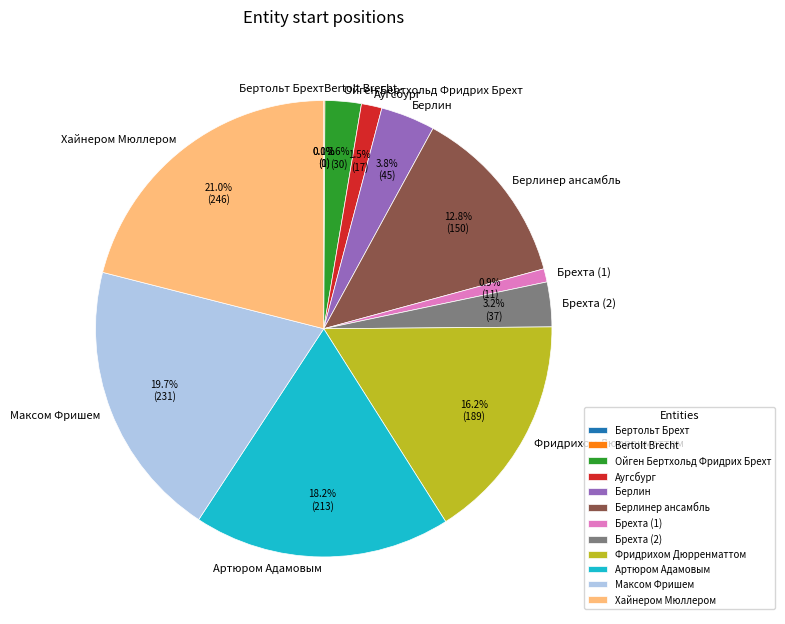

Count the number of slices in the pie.

12